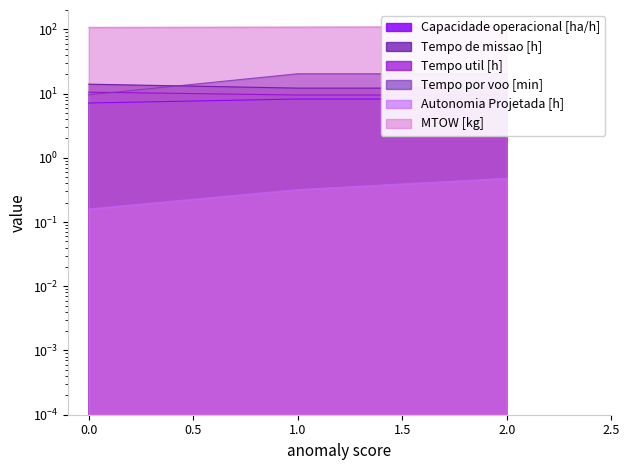

Reading left to right, transcribe all the data shown in this chart.

Capacidade operacional [ha/h]: 7.1	8.2	8.2
Tempo de missao [h]: 14.0	12.2	12.2
Tempo util [h]: 10.5	9.5	9.5
Tempo por voo [min]: 9.6	20.4	20.4
Autonomia Projetada [h]: 0.2	0.3	0.5
MTOW [kg]: 107.4	108.7	110.0